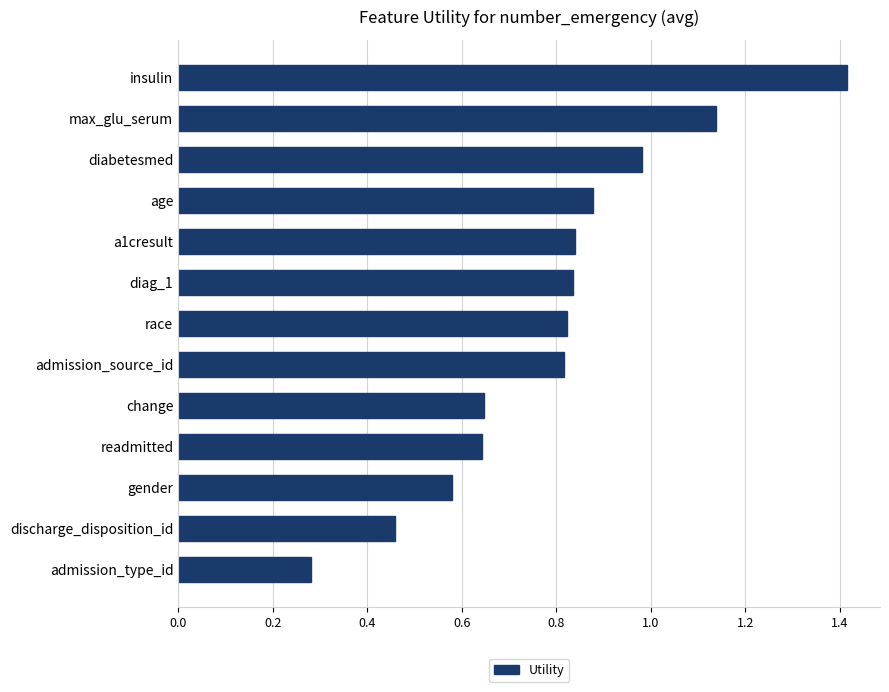

Are the bars grouped side by side (vs. stacked)?

No